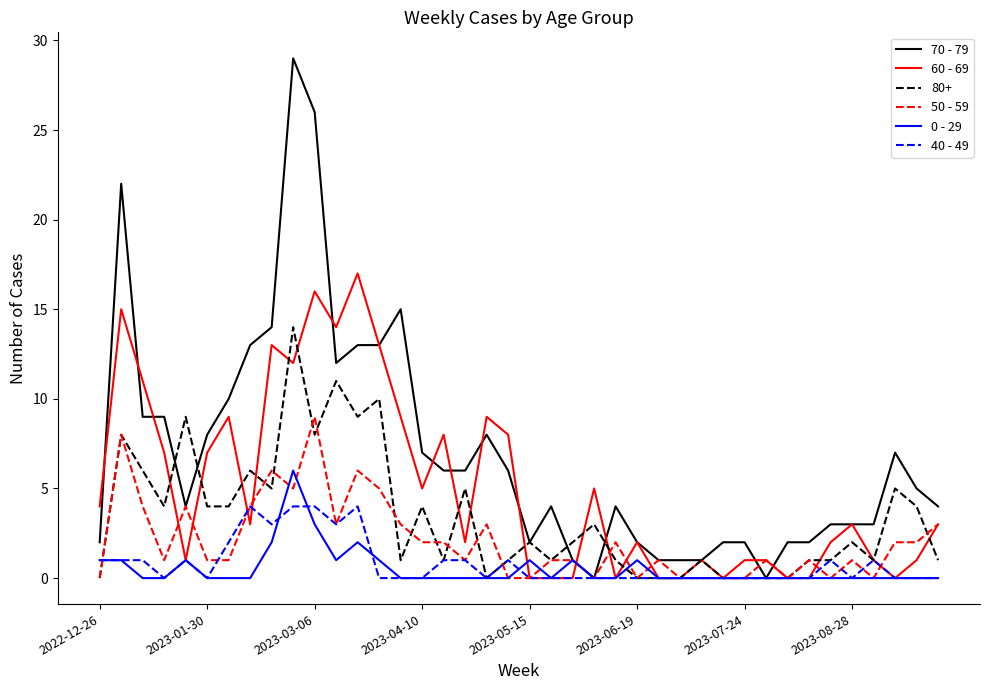

List the series in order of their peak value, lowest first.

40 - 49, 0 - 29, 50 - 59, 80+, 60 - 69, 70 - 79